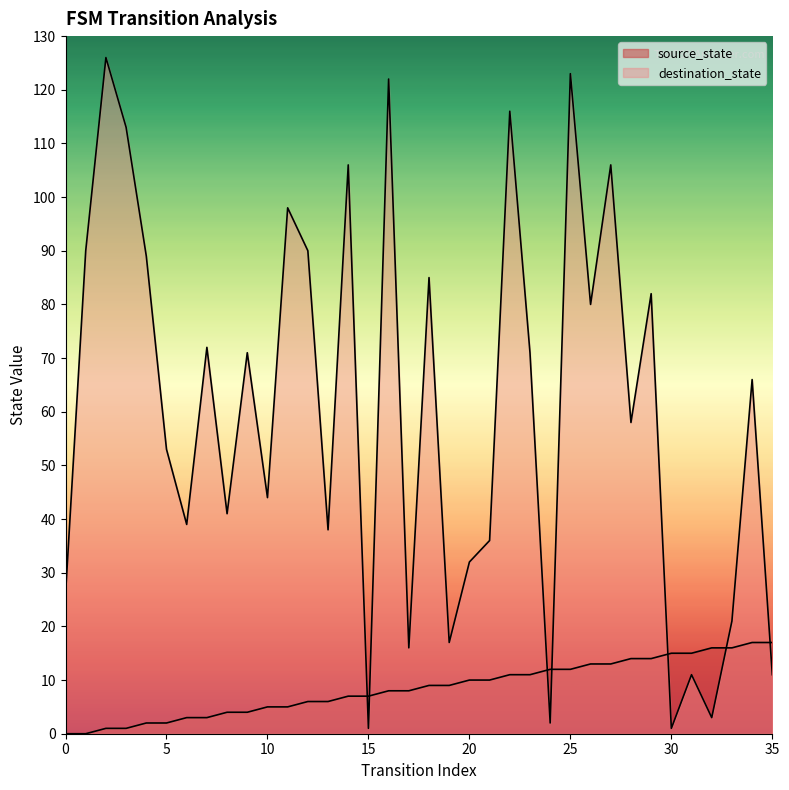

Reading left to right, list all the values displayed in this chart.

source_state: 0	0	1	1	2	2	3	3	4	4	5	5	6	6	7	7	8	8	9	9	10	10	11	11	12	12	13	13	14	14	15	15	16	16	17	17
destination_state: 26	90	126	113	89	53	39	72	41	71	44	98	90	38	106	1	122	16	85	17	32	36	116	71	2	123	80	106	58	82	1	11	3	21	66	11